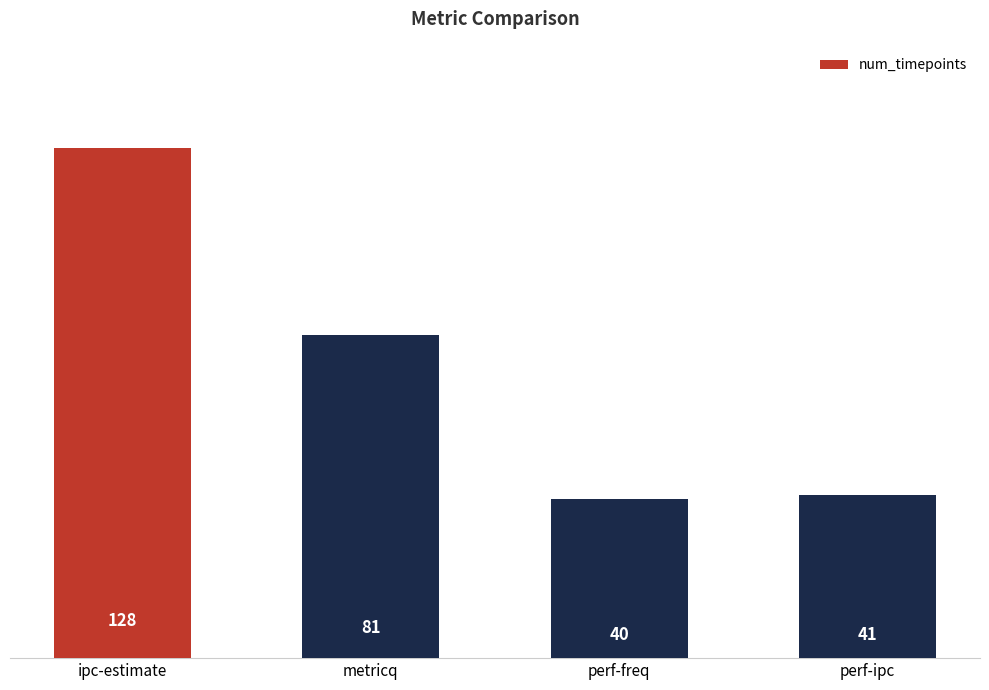

How many values are below 81?

2